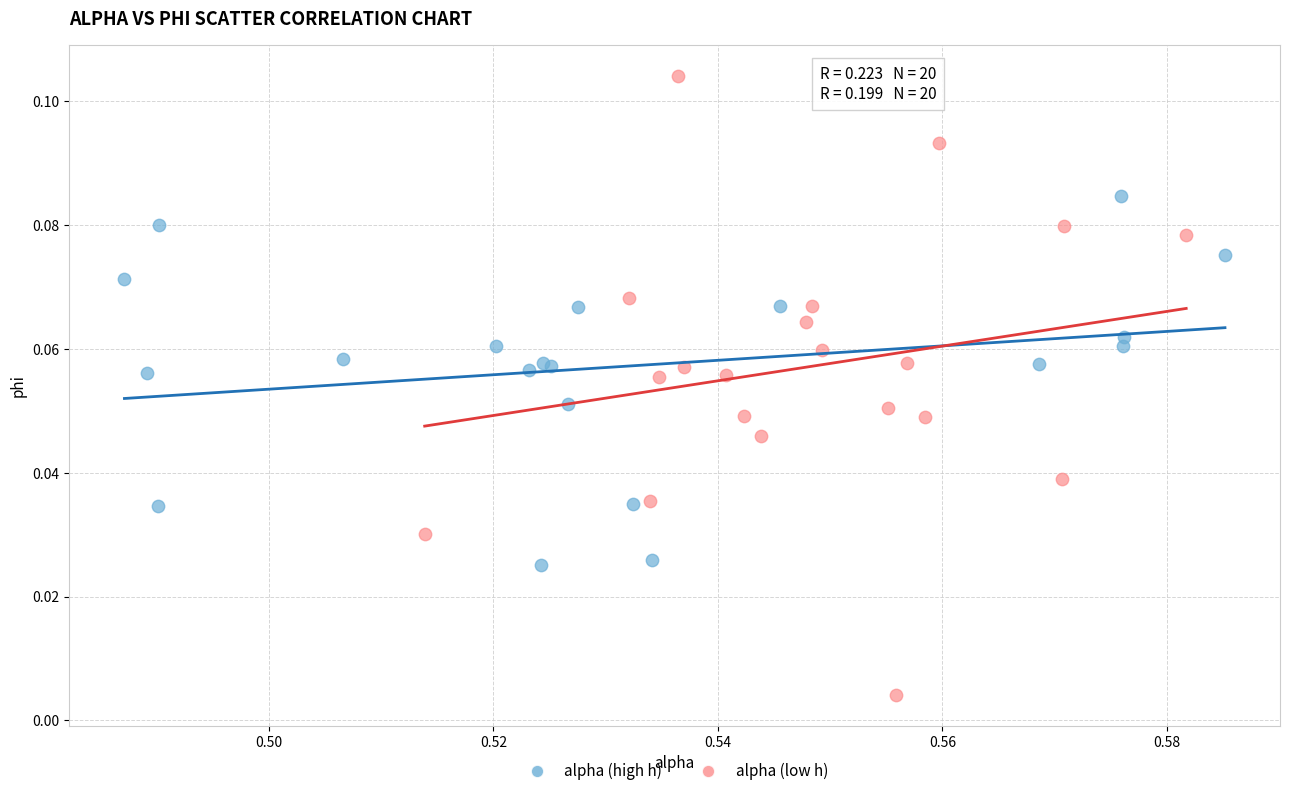

Which series has the widest spread of Y values?

alpha (low h)